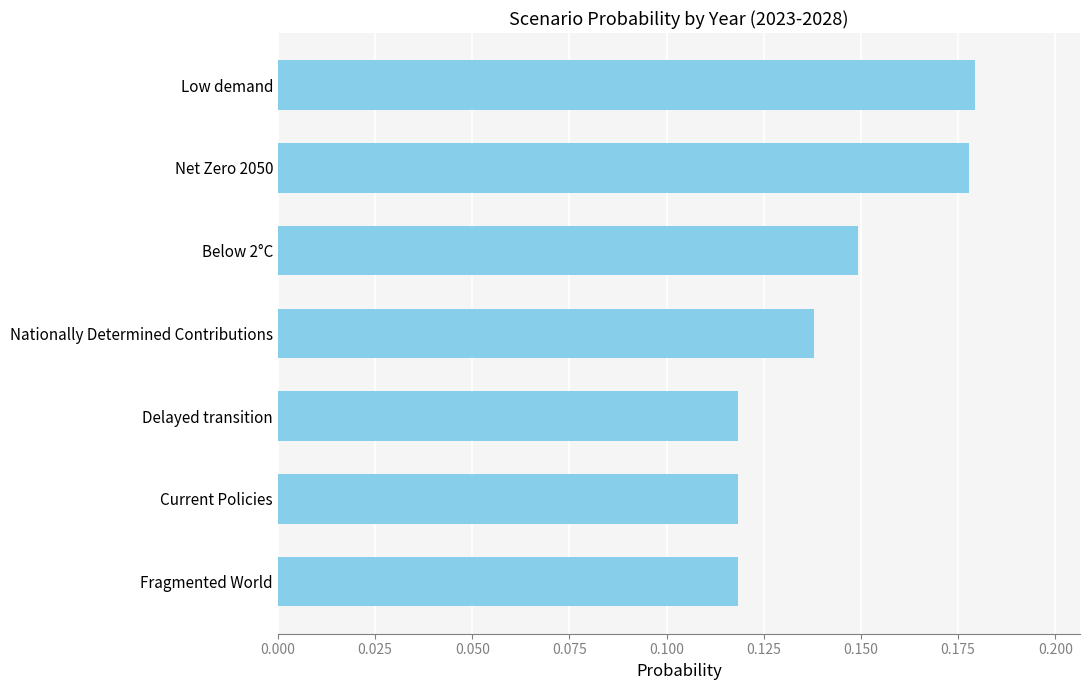

Which label corresponds to the largest value in the chart?

Low demand